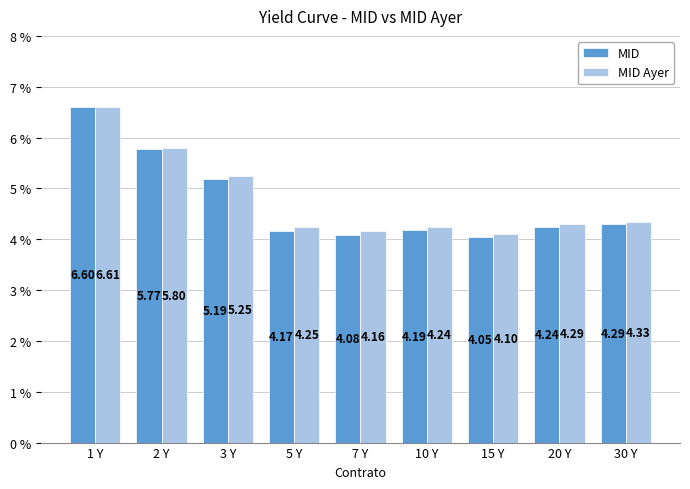

Rank the series by their maximum value, from highest to lowest.

MID Ayer, MID